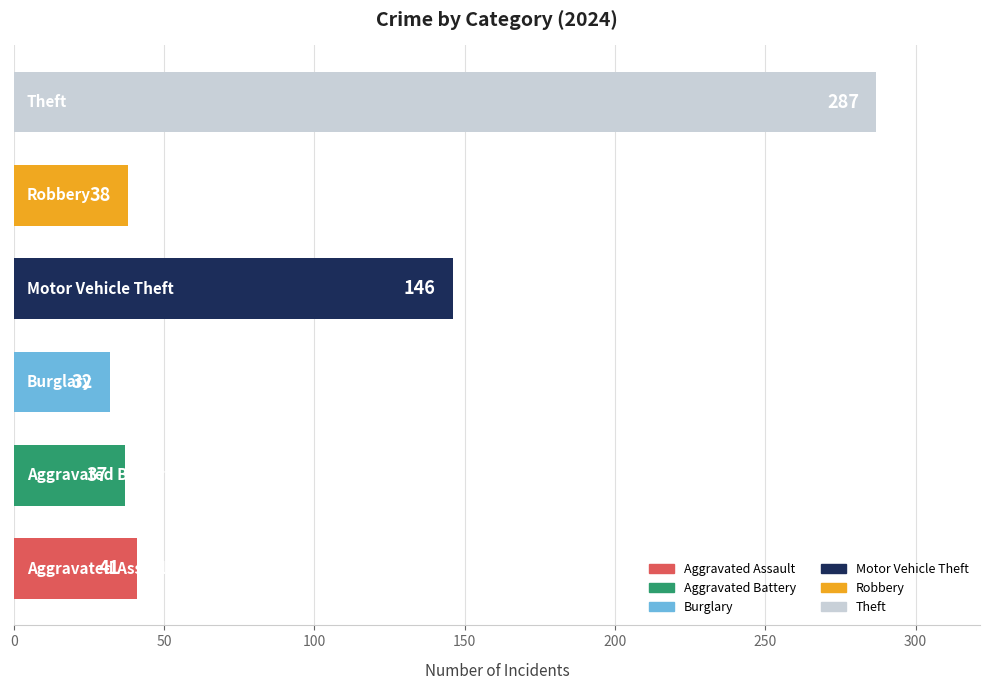

What is the difference between the maximum and minimum values?

255